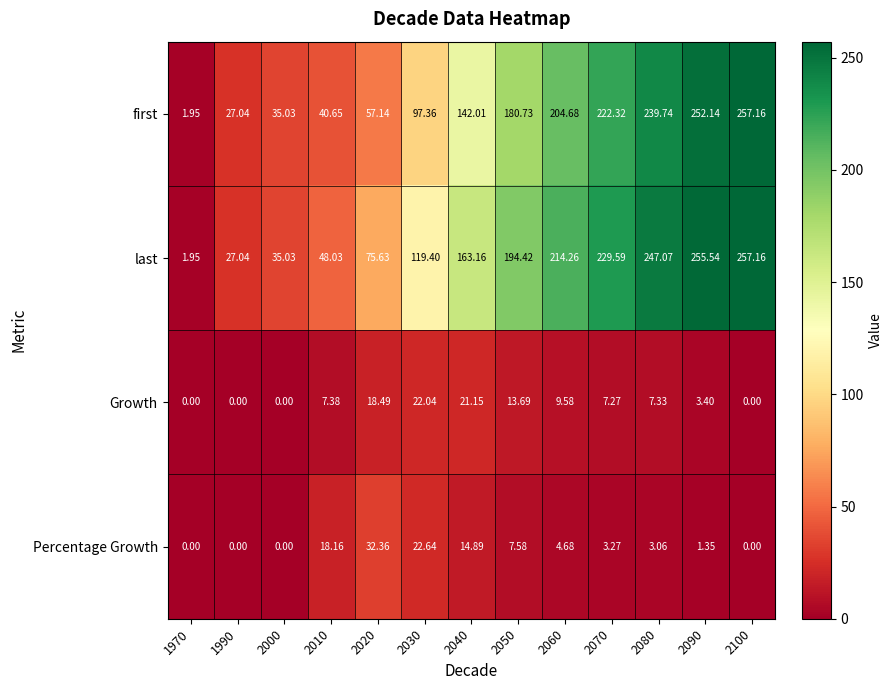

At how many categories does at least one series exceed 129?

7